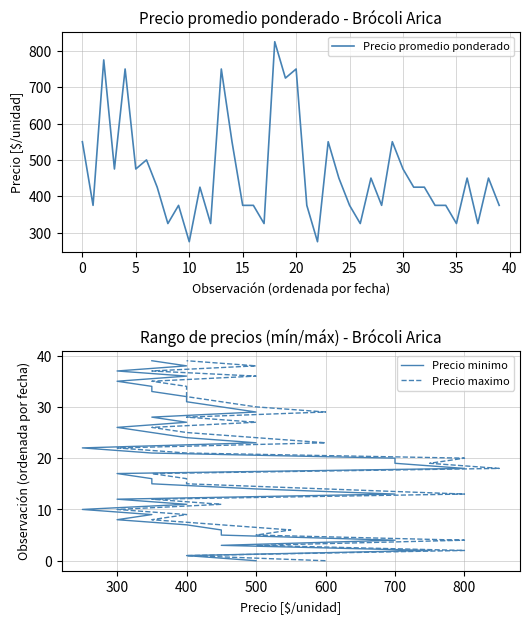

What is the difference between the maximum and minimum values in the Precio minimo series?

39